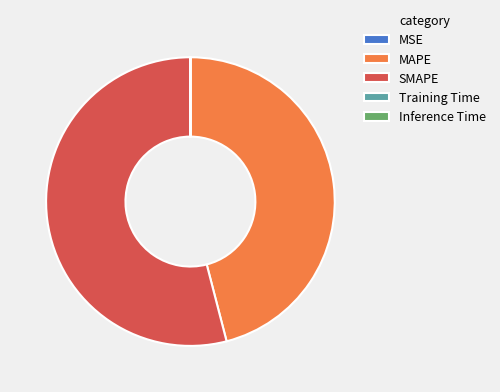

Which slice is the largest?

SMAPE